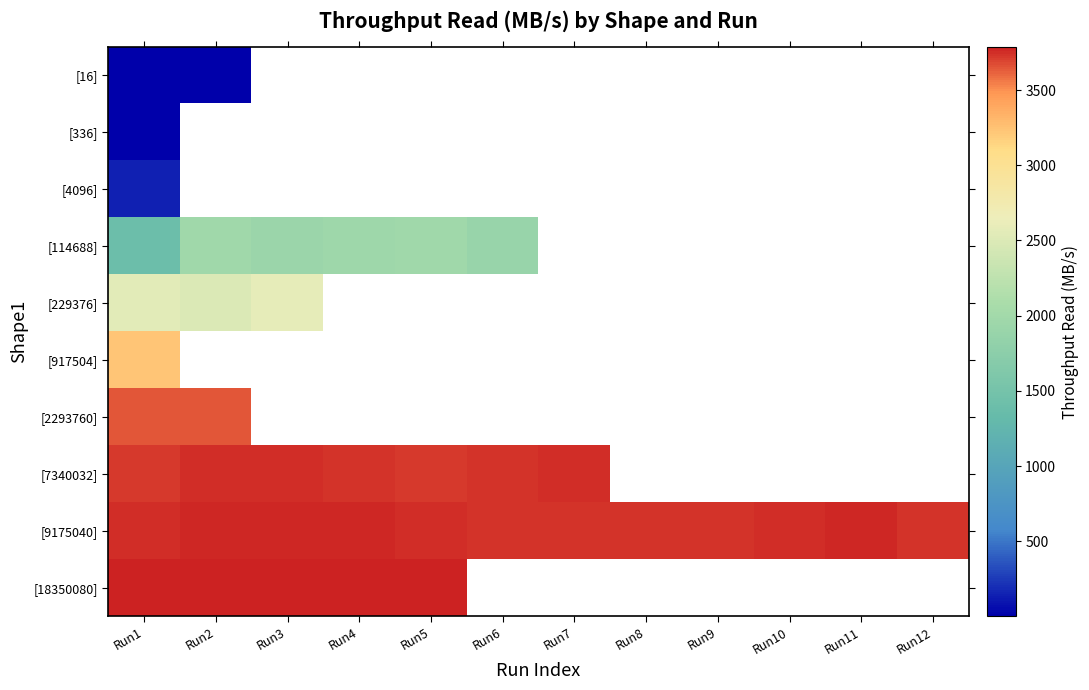

What is the minimum value shown in the chart?

0.6